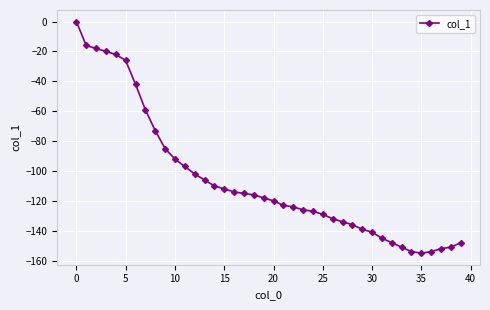

How many categories are shown in the chart?

40